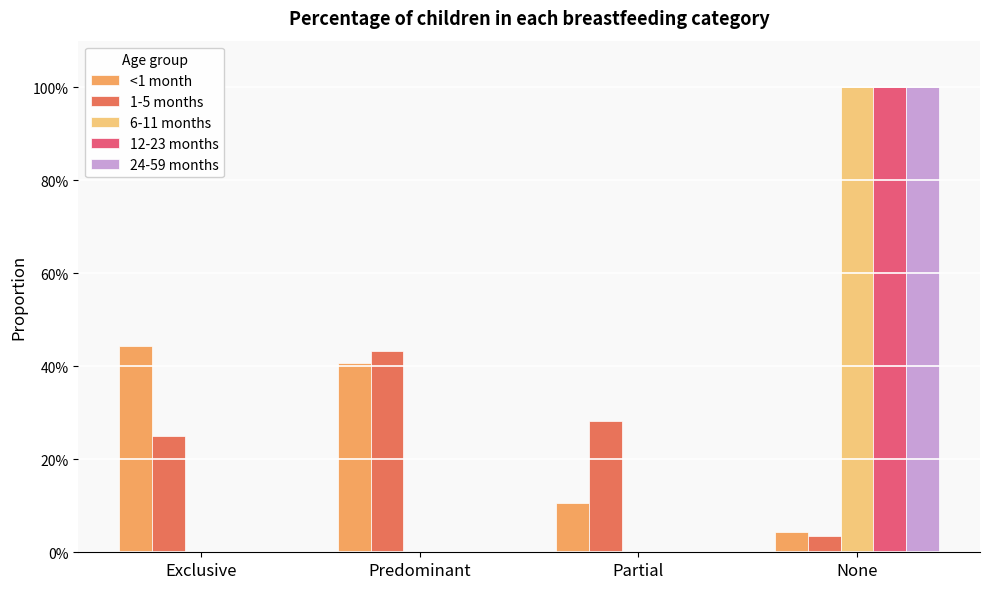

How many <1 month values are between 0 and 1?

4